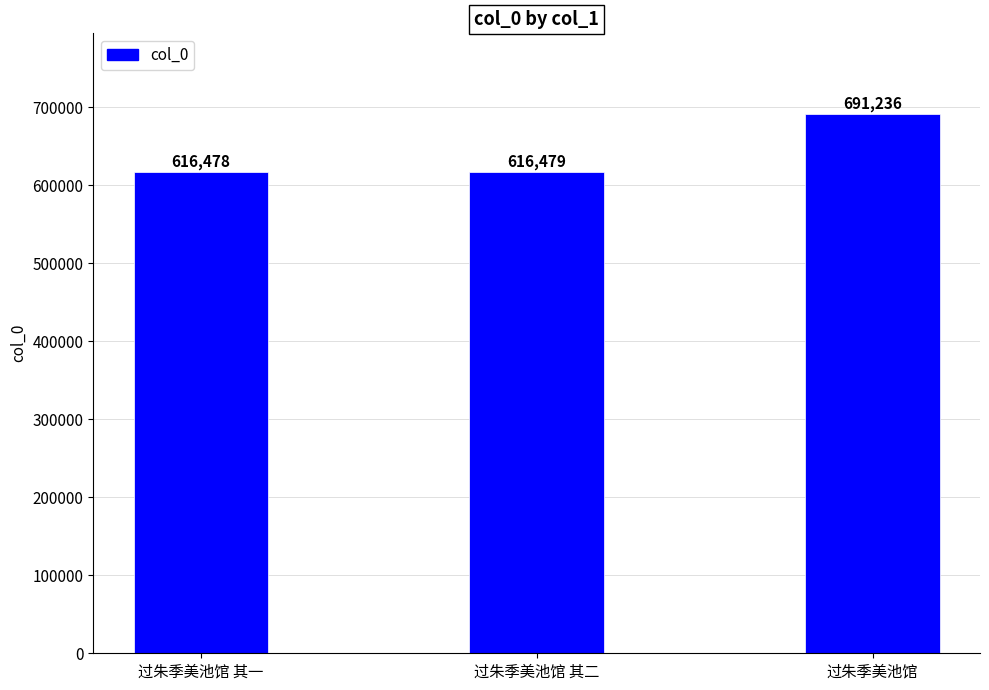

Reading left to right, extract all data points from this chart.

616478	616479	691236